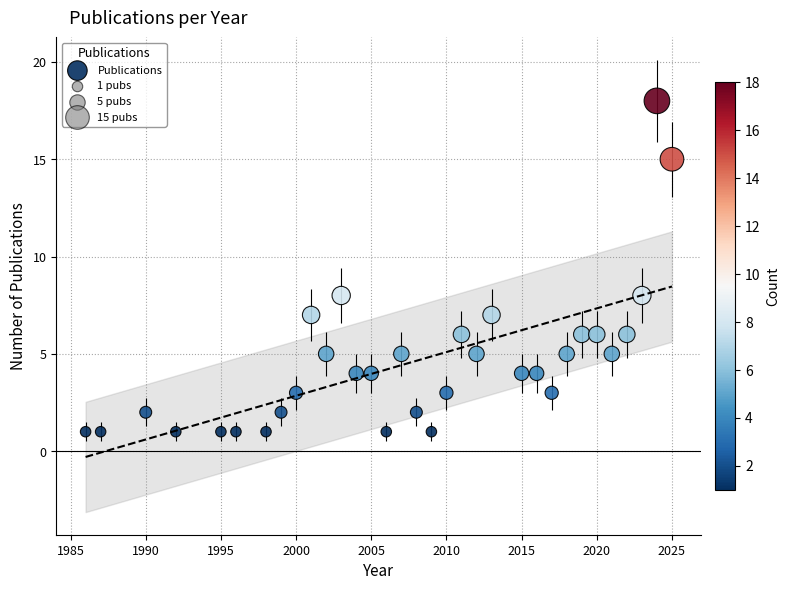

What is the range of X values (max minus min)?

39